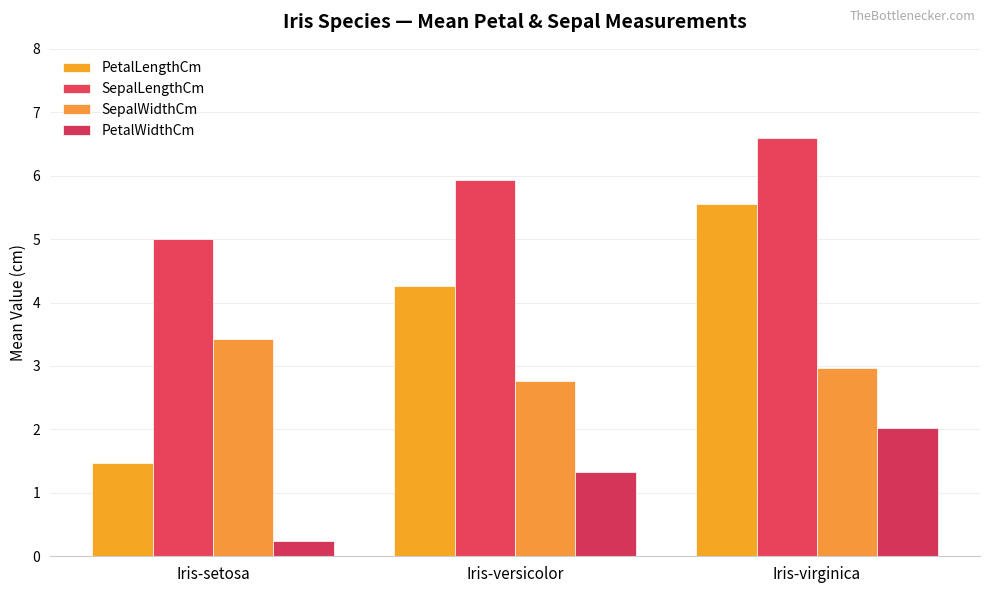

Reading right to left, extract all data points from this chart.

PetalLengthCm: Iris-virginica=5.6	Iris-versicolor=4.3	Iris-setosa=1.5
SepalLengthCm: Iris-virginica=6.6	Iris-versicolor=5.9	Iris-setosa=5.0
SepalWidthCm: Iris-virginica=3.0	Iris-versicolor=2.8	Iris-setosa=3.4
PetalWidthCm: Iris-virginica=2.0	Iris-versicolor=1.3	Iris-setosa=0.2